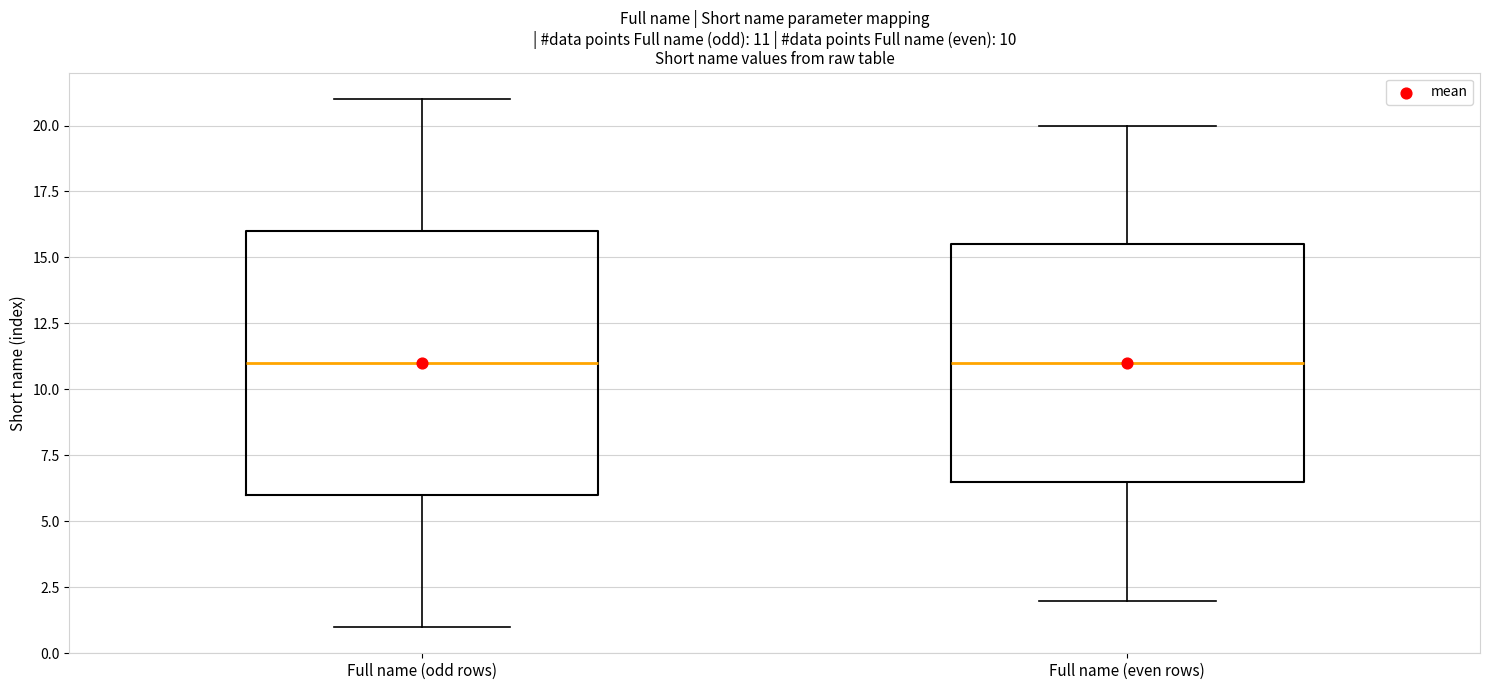

Which box is the tallest, from its lower edge to its upper edge?

Full name (odd rows)